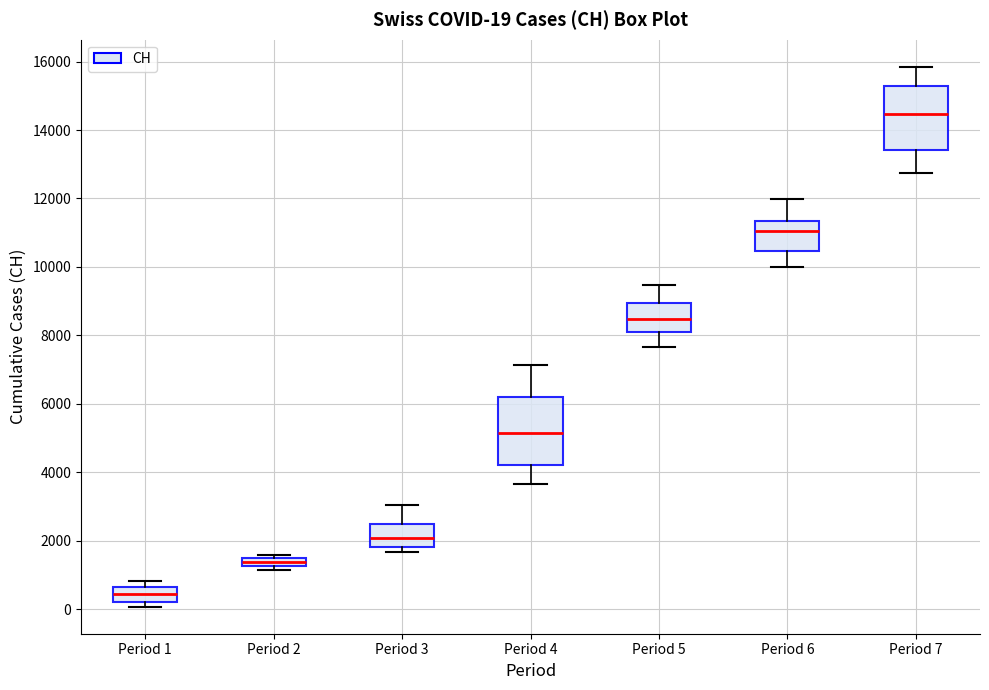

Which box's median line is the highest?

Period 7